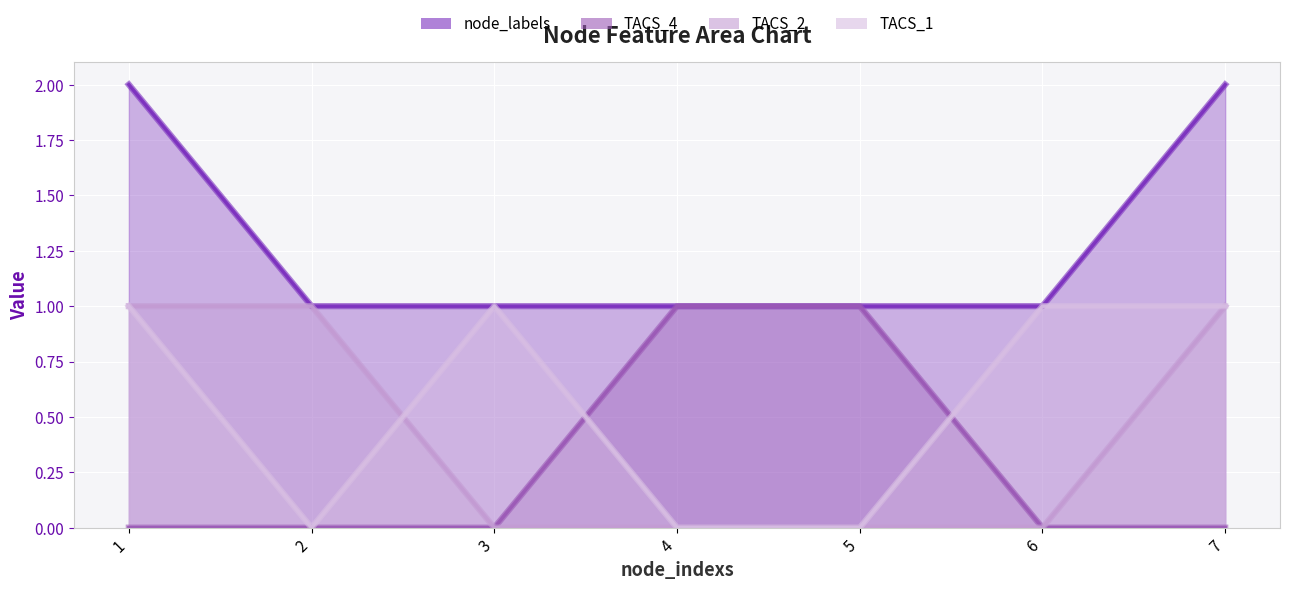

The value of TACS_1 at 7 is 2. True or false?

False